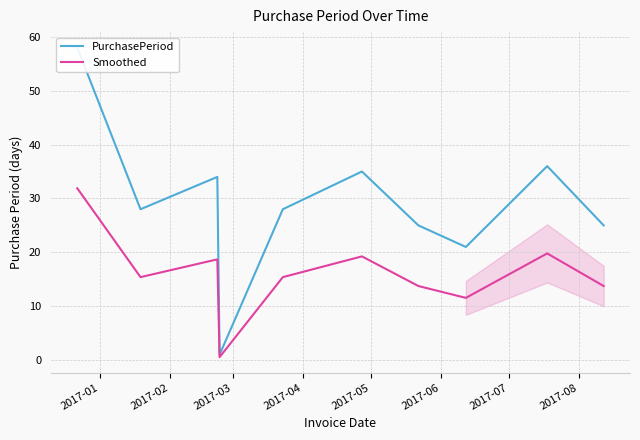

What is the sum of the PurchasePeriod values at 2017-01 and 2017-08?

79.0